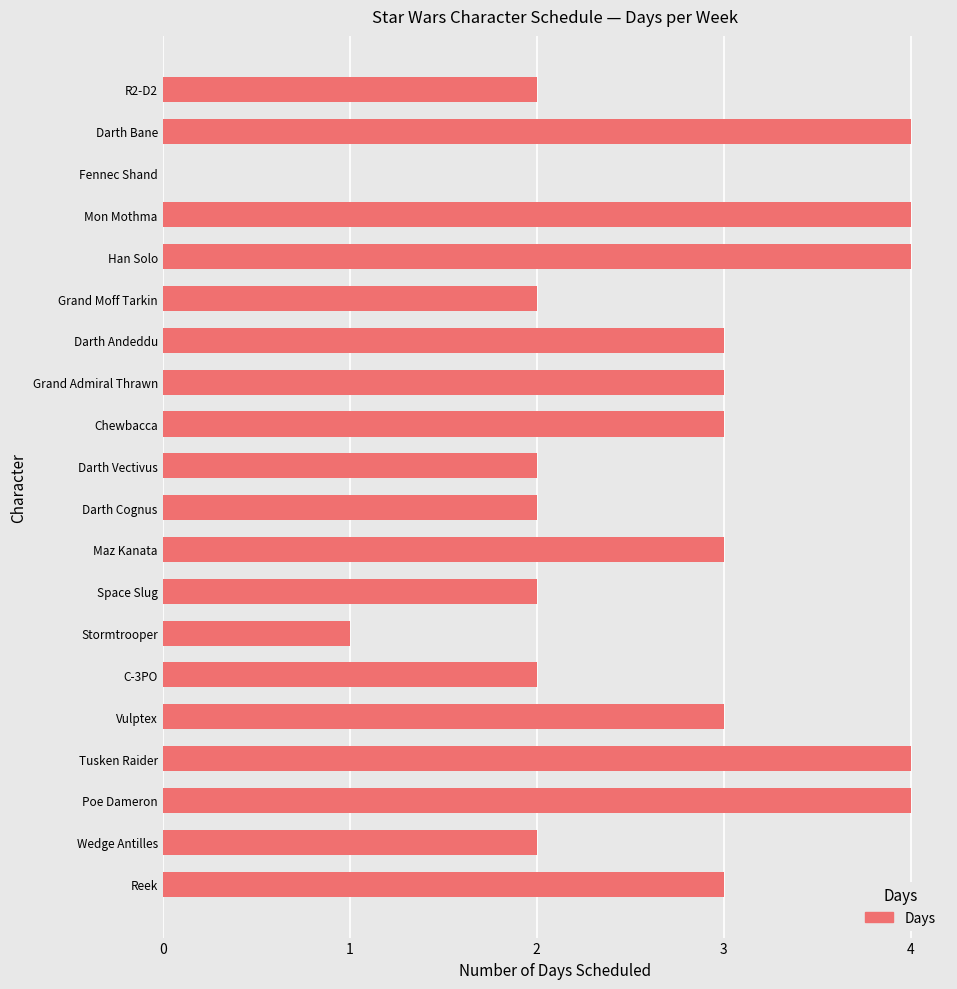

Does the chart contain stacked bars?

No